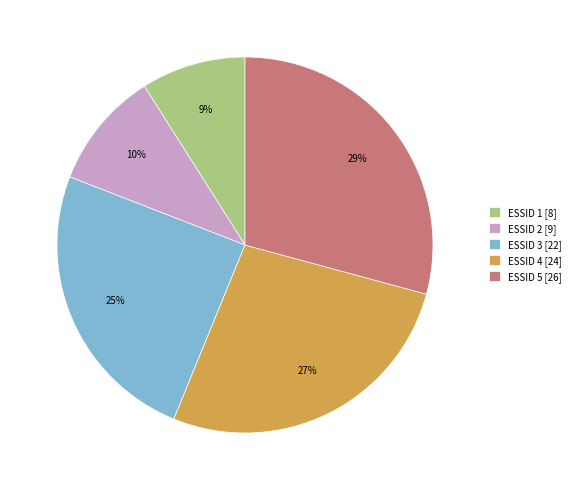

Is it true that ESSID 2 is 1% of the pie?

False